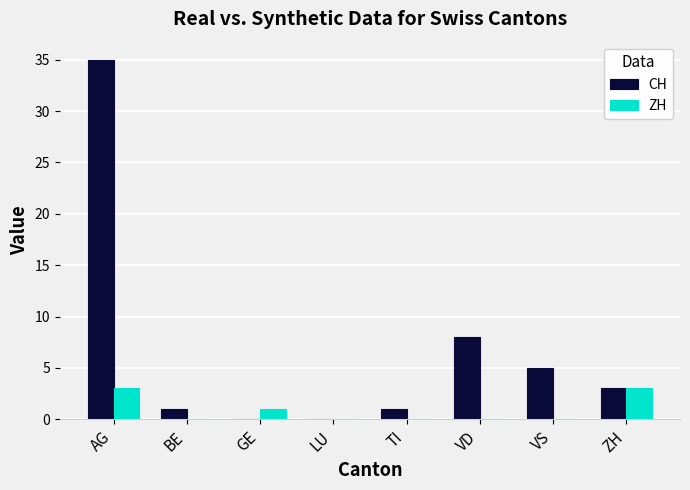

Between AG and LU, which series saw the biggest shift?

CH